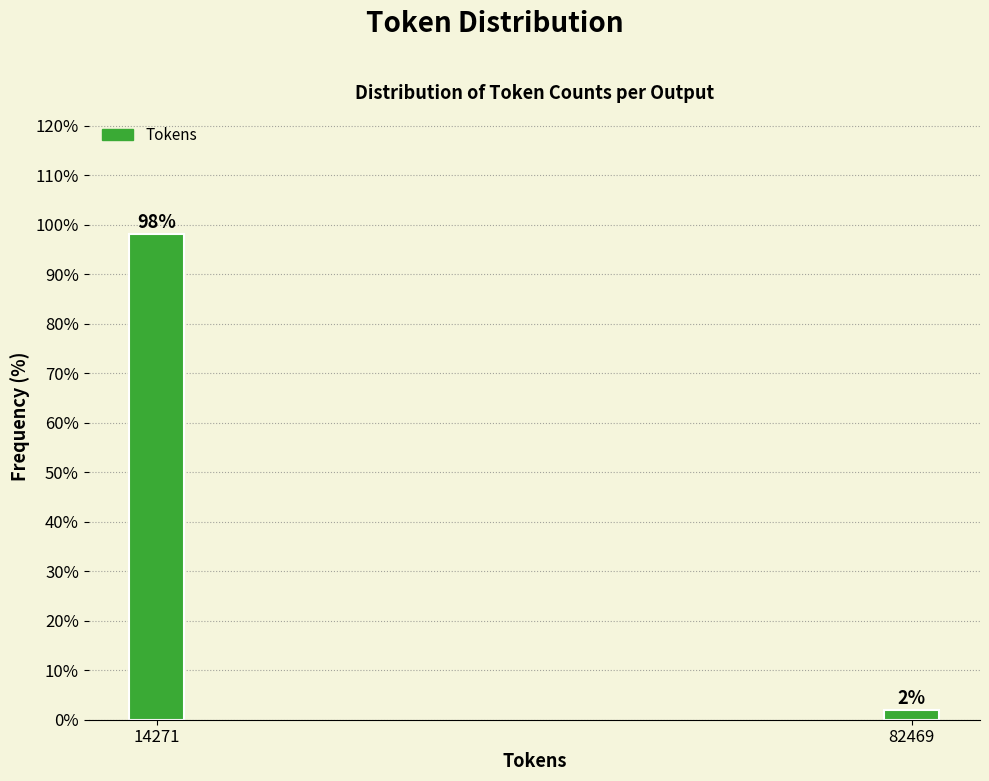

Rank the categories by value from highest to lowest.

14271, 82469